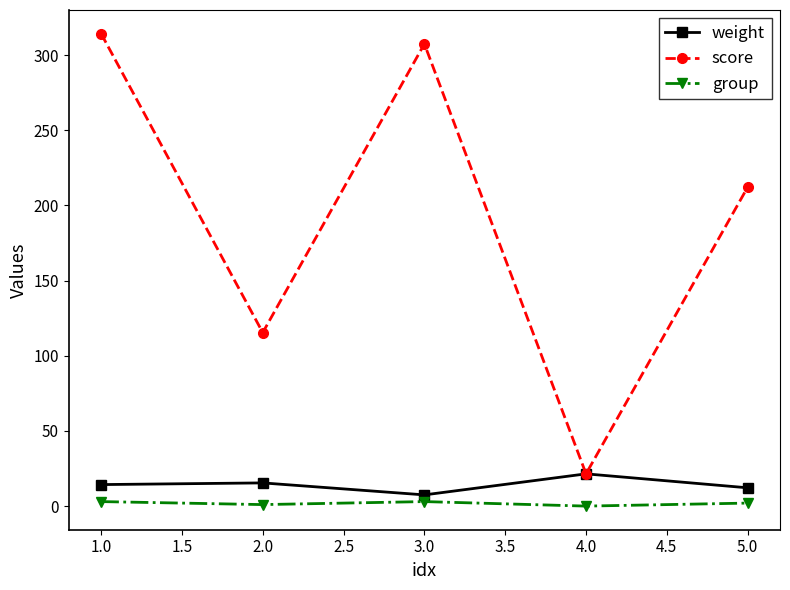

True or false: score and group intersect in this chart.

False